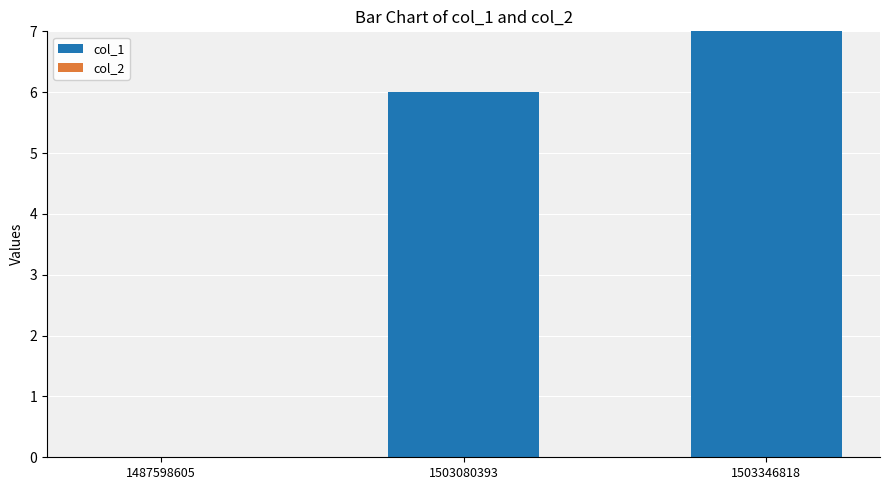

What is the ratio of the value at 1503080393 to the value at 1503346818?

0.9